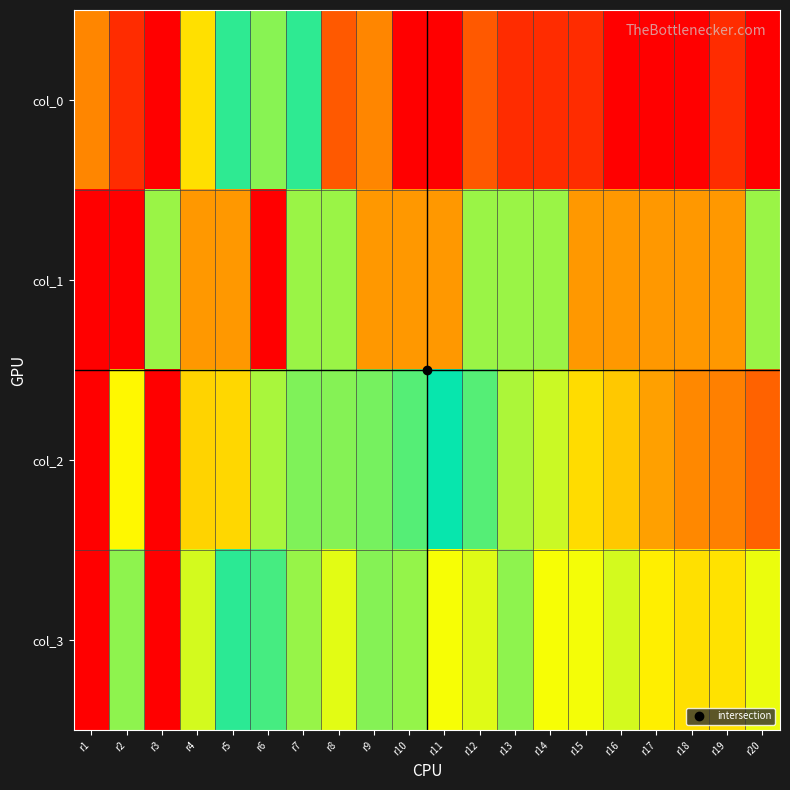

Reading left to right, transcribe all the data shown in this chart.

col_0: r1=0.2	r2=0.1	r3=1.0	r4=0.3	r5=0.5	r6=0.4	r7=0.5	r8=0.1	r9=0.2	r10=0.0	r11=0.0	r12=0.1	r13=0.1	r14=0.1	r15=0.1	r16=0.0	r17=0.0	r18=0.0	r19=0.1	r20=0.0
col_1: r1=0.0	r2=0.0	r3=0.4	r4=0.2	r5=0.8	r6=1.0	r7=0.4	r8=0.4	r9=0.2	r10=0.2	r11=0.2	r12=0.4	r13=0.6	r14=0.6	r15=0.2	r16=0.2	r17=0.2	r18=0.8	r19=0.2	r20=0.6
col_2: r1=0.0	r2=0.3	r3=1.0	r4=0.7	r5=0.7	r6=0.6	r7=0.6	r8=0.6	r9=0.6	r10=0.6	r11=0.5	r12=0.4	r13=0.4	r14=0.4	r15=0.3	r16=0.3	r17=0.2	r18=0.2	r19=0.2	r20=0.1
col_3: r1=0.0	r2=0.6	r3=1.0	r4=0.6	r5=0.5	r6=0.5	r7=0.4	r8=0.4	r9=0.4	r10=0.4	r11=0.3	r12=0.4	r13=0.4	r14=0.3	r15=0.3	r16=0.4	r17=0.3	r18=0.3	r19=0.3	r20=0.3